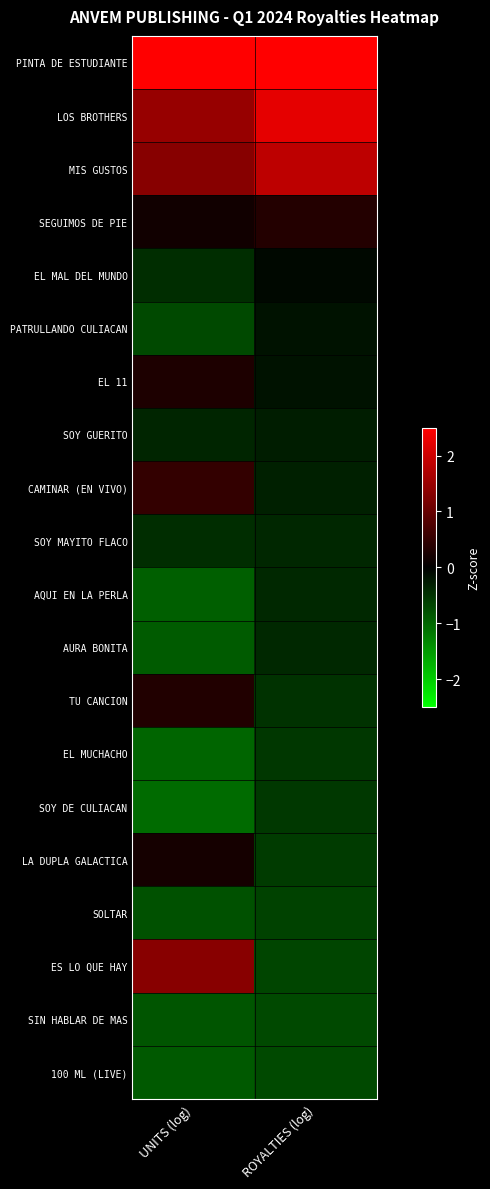

What is the difference between the highest and lowest values at ROYALTIES (log)?

3.5